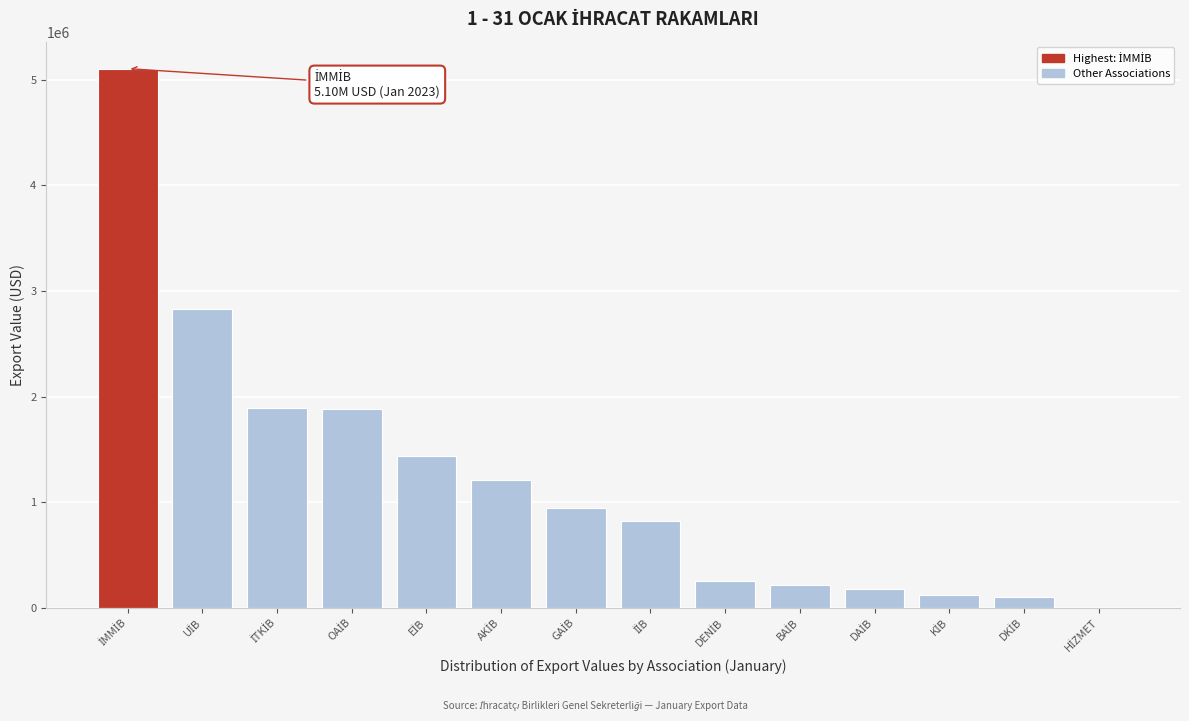

What is the greatest value displayed?

5104502.4